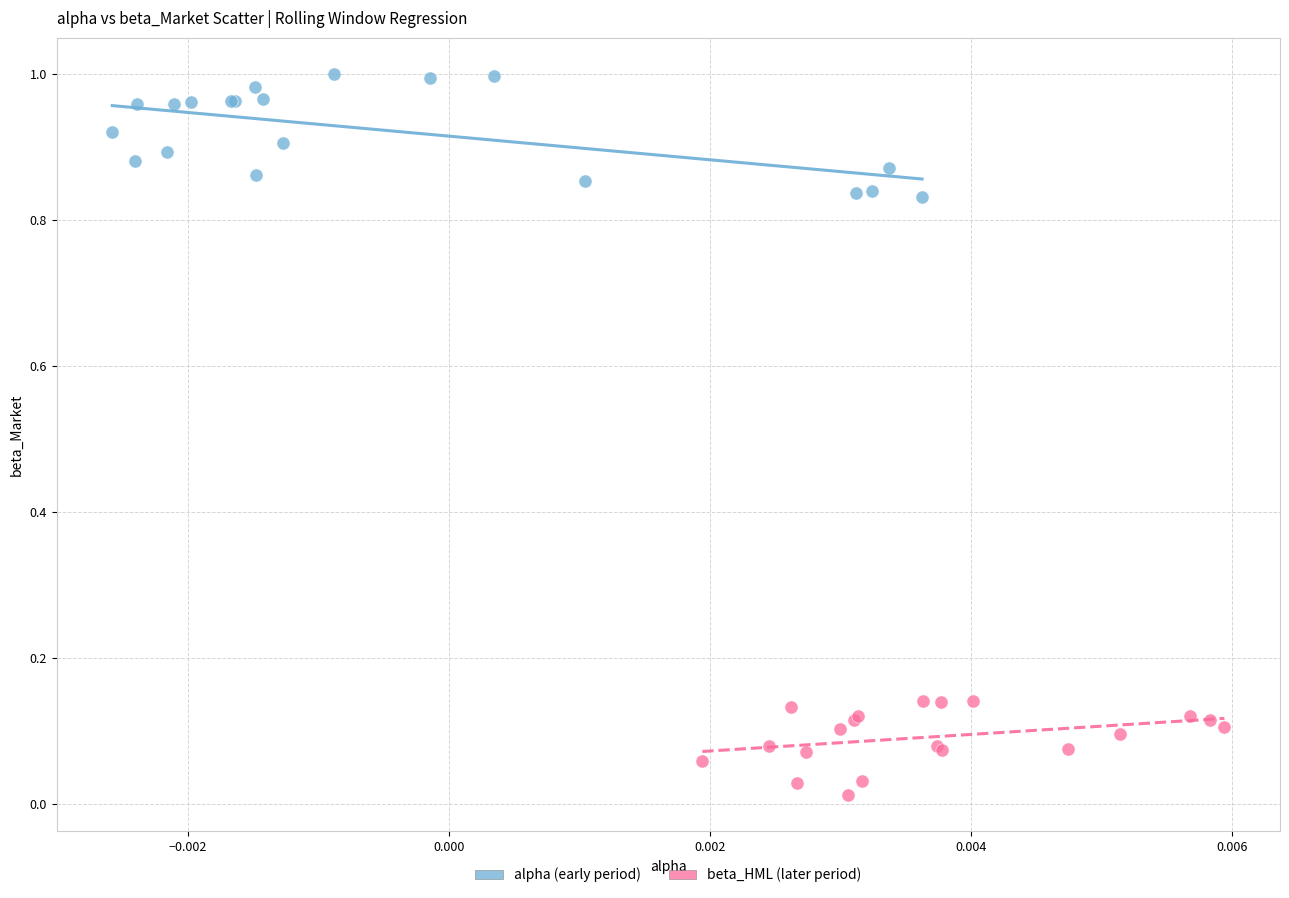

Which series has the largest Y range (max minus min)?

alpha (early period)